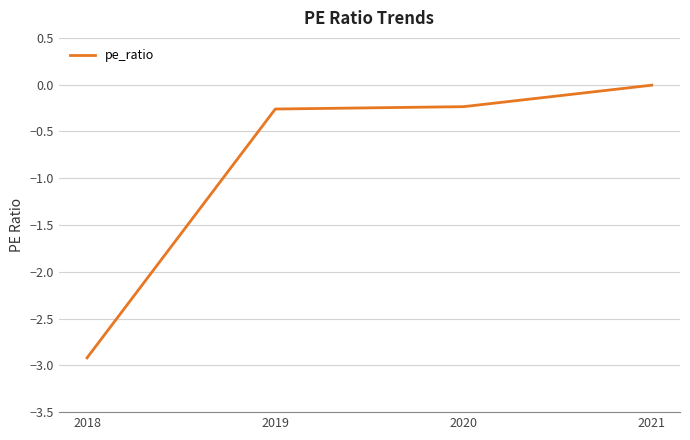

What is the difference between the values at 2018 and 2020?

2.7